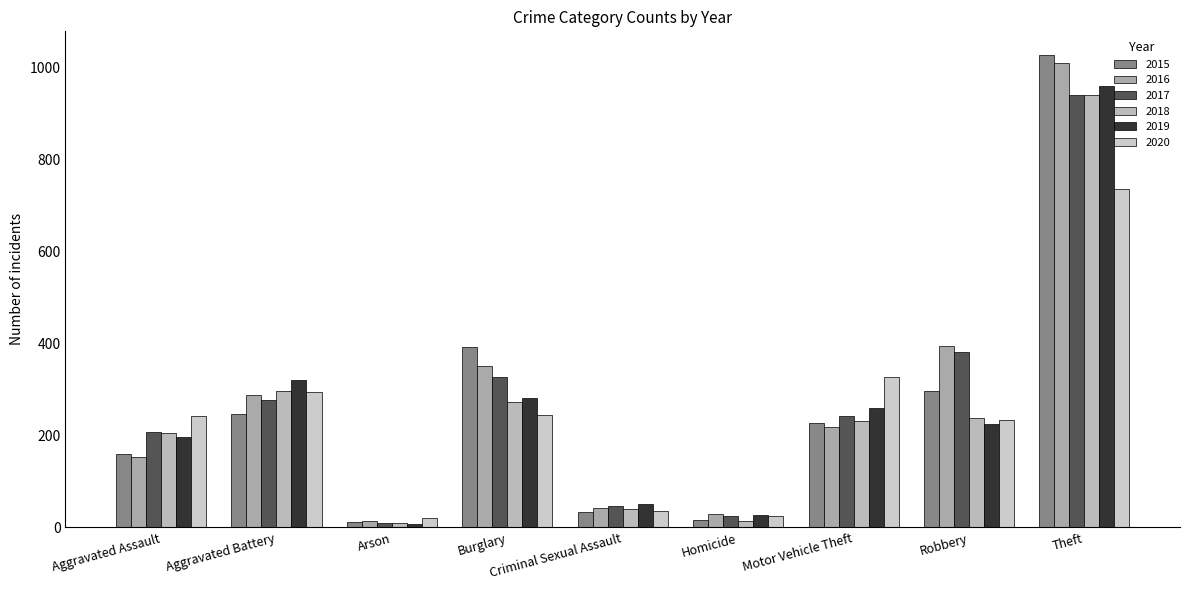

How many groups of bars are there?

9